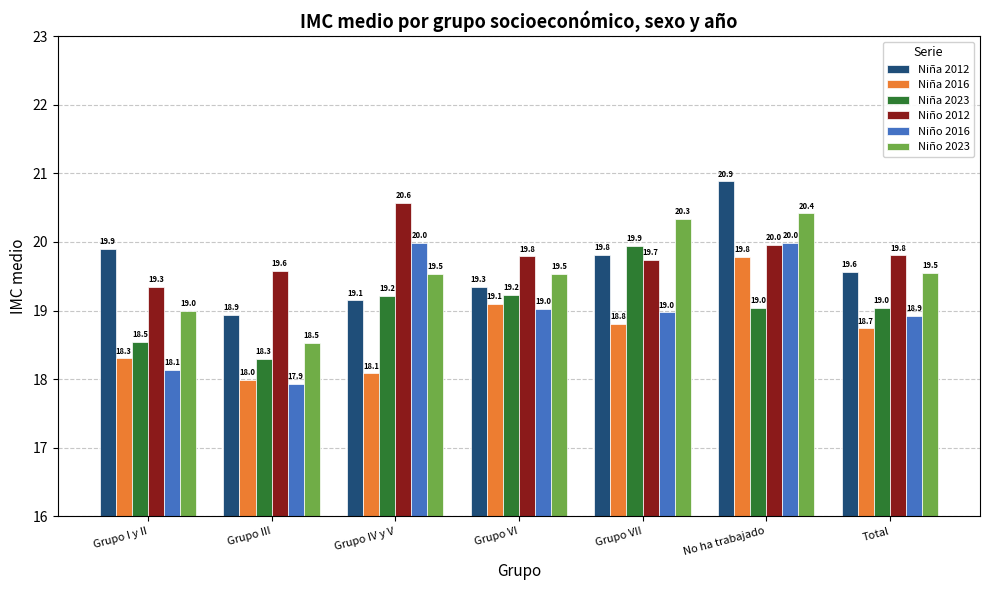

Reading left to right, extract all data points from this chart.

Niña 2012: 19.9	18.9	19.1	19.3	19.8	20.9	19.6
Niña 2016: 18.3	18.0	18.1	19.1	18.8	19.8	18.7
Niña 2023: 18.5	18.3	19.2	19.2	19.9	19.0	19.0
Niño 2012: 19.3	19.6	20.6	19.8	19.7	20.0	19.8
Niño 2016: 18.1	17.9	20.0	19.0	19.0	20.0	18.9
Niño 2023: 19.0	18.5	19.5	19.5	20.3	20.4	19.5